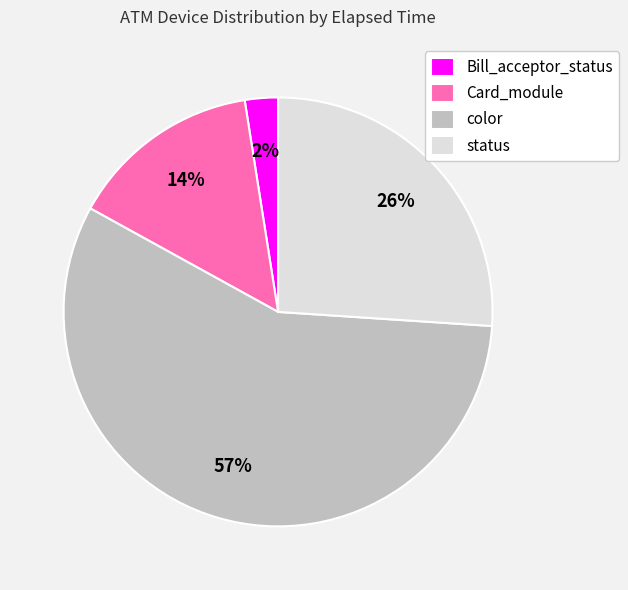

How many slices are in this pie chart?

4